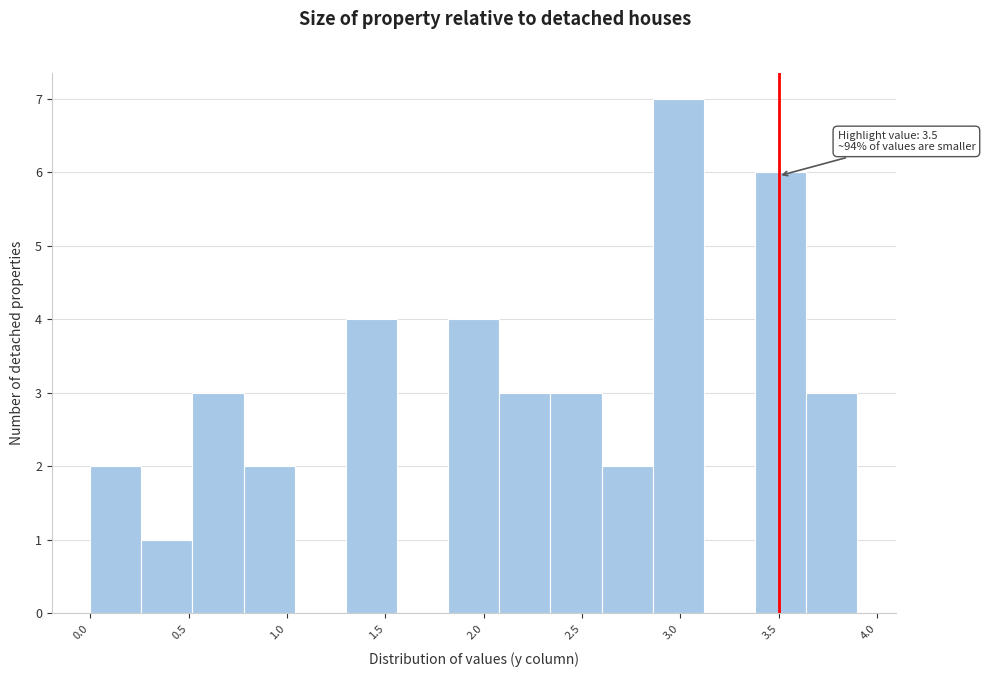

Over which range of the x-axis is the bar tallest?

2.86 to 3.12